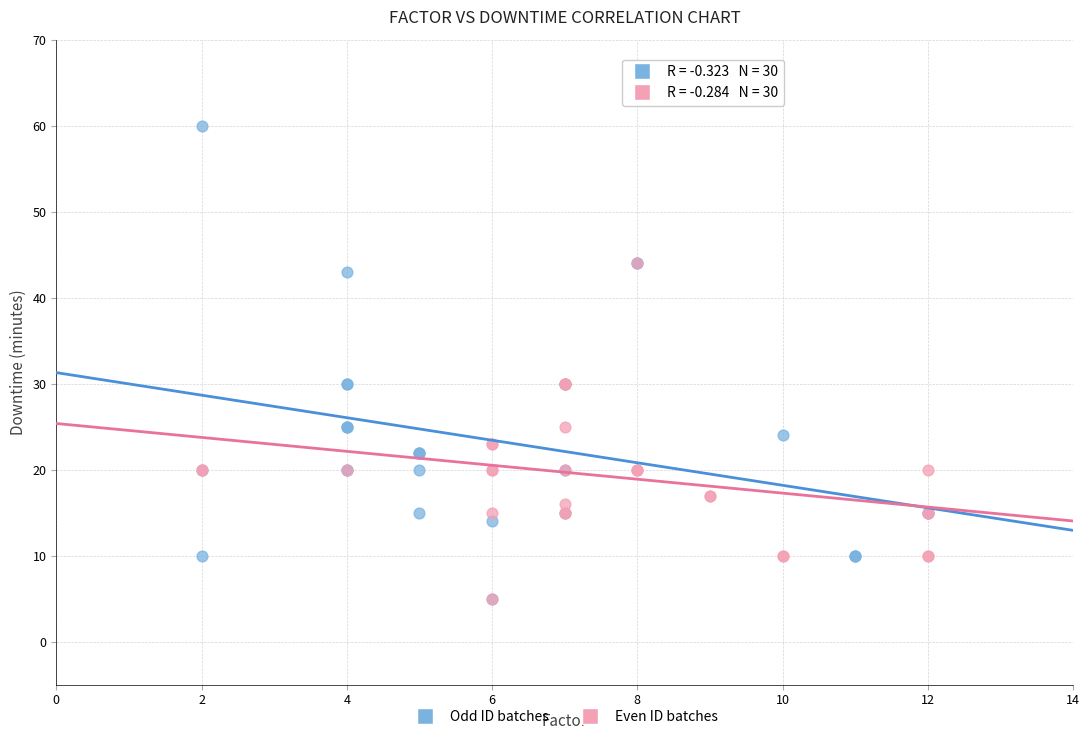

Which series has the largest Y range (max minus min)?

Odd ID batches